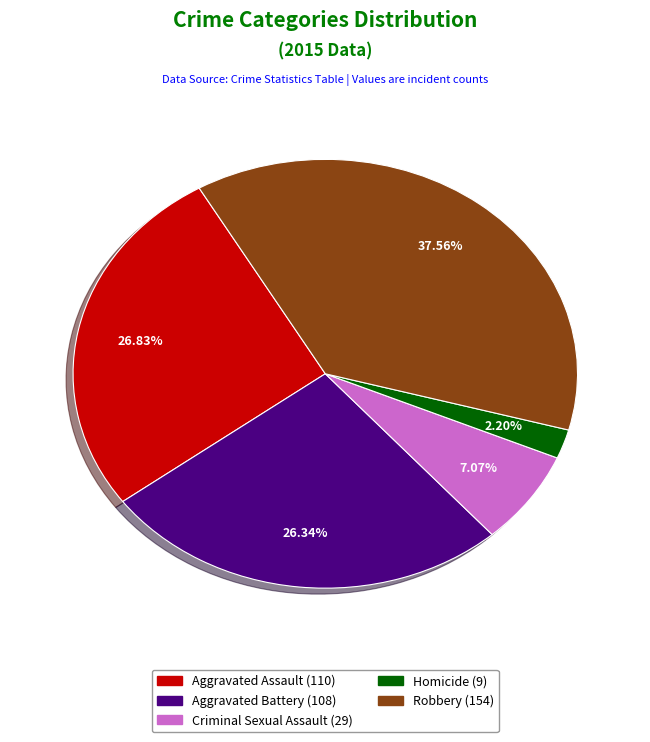

Is there a majority slice in this chart?

No